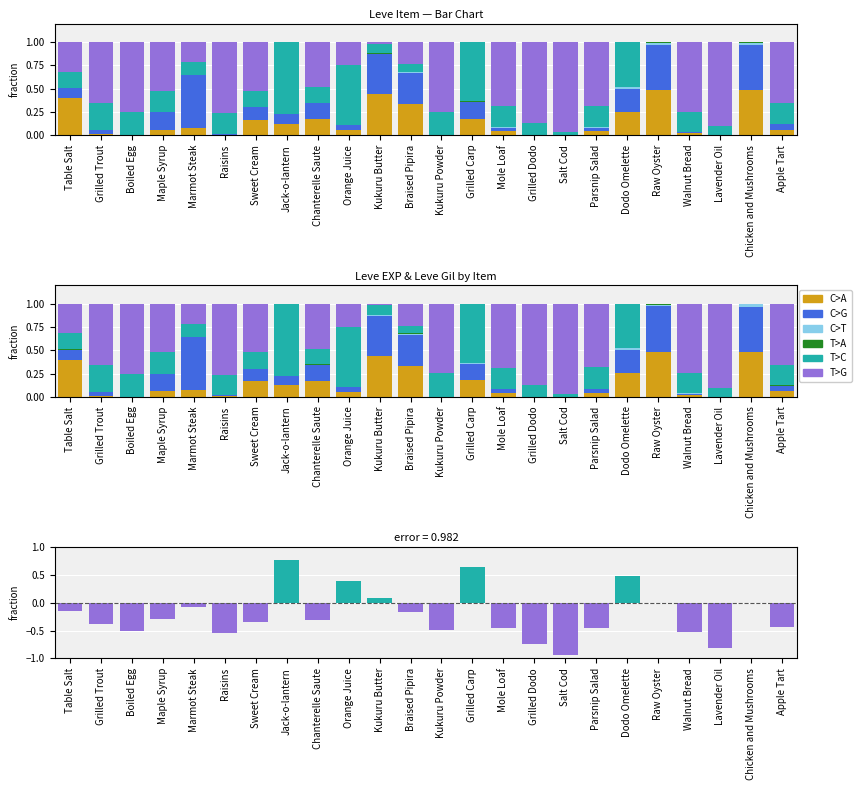

Reading right to left, what are all the values shown in this chart?

C>A: 0.1	0.5	0.0	0.0	0.5	0.3	0.0	0.0	0.0	0.0	0.2	0.0	0.3	0.4	0.1	0.2	0.1	0.2	0.0	0.1	0.1	0.0	0.0	0.4
C>G: 0.1	0.5	0.0	0.0	0.5	0.3	0.0	0.0	0.0	0.0	0.2	0.0	0.3	0.4	0.1	0.2	0.1	0.1	0.0	0.6	0.2	0.0	0.0	0.1
C>T: 0.0	0.0	0.0	0.0	0.0	0.0	0.0	0.0	0.0	0.0	0.0	0.0	0.0	0.0	0.0	0.0	0.0	0.0	0.0	0.0	0.0	0.0	0.0	0.0
T>A: 0.0	0.0	0.0	0.0	0.0	0.0	0.0	0.0	0.0	0.0	0.0	0.0	0.0	0.0	0.0	0.0	0.0	0.0	0.0	0.0	0.0	0.0	0.0	0.0
T>C: 0.0	0.0	0.0	0.0	0.0	0.5	0.0	0.0	0.0	0.0	0.6	0.0	0.0	0.1	0.4	0.0	0.8	0.0	0.0	0.0	0.0	0.0	0.0	0.0
T>G: -0.4	0.0	-0.8	-0.5	0.0	0.0	-0.5	-0.9	-0.7	-0.5	0.0	-0.5	-0.2	0.0	0.0	-0.3	0.0	-0.3	-0.5	-0.1	-0.3	-0.5	-0.4	-0.1